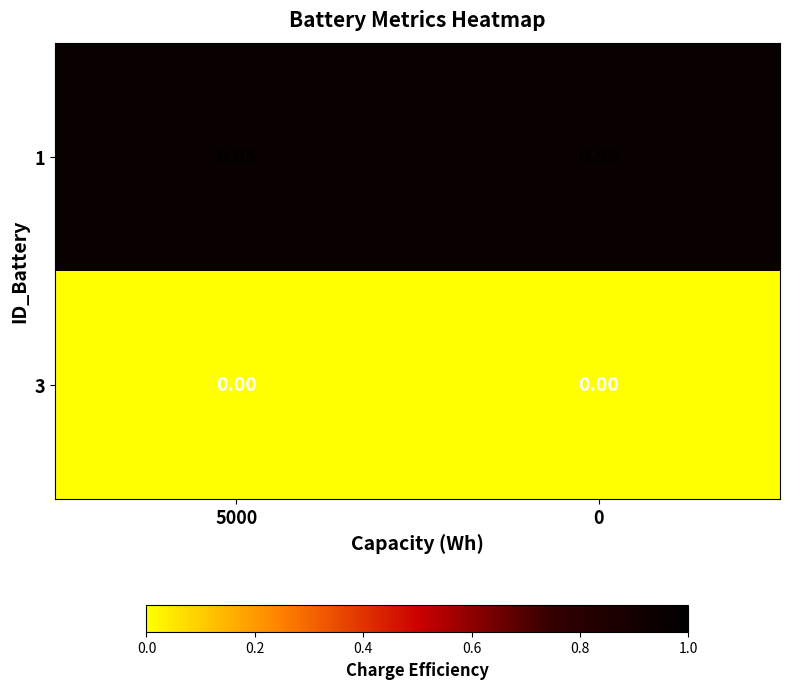

Is the value of 3 at 0 greater than the value of 1 at 5000?

No